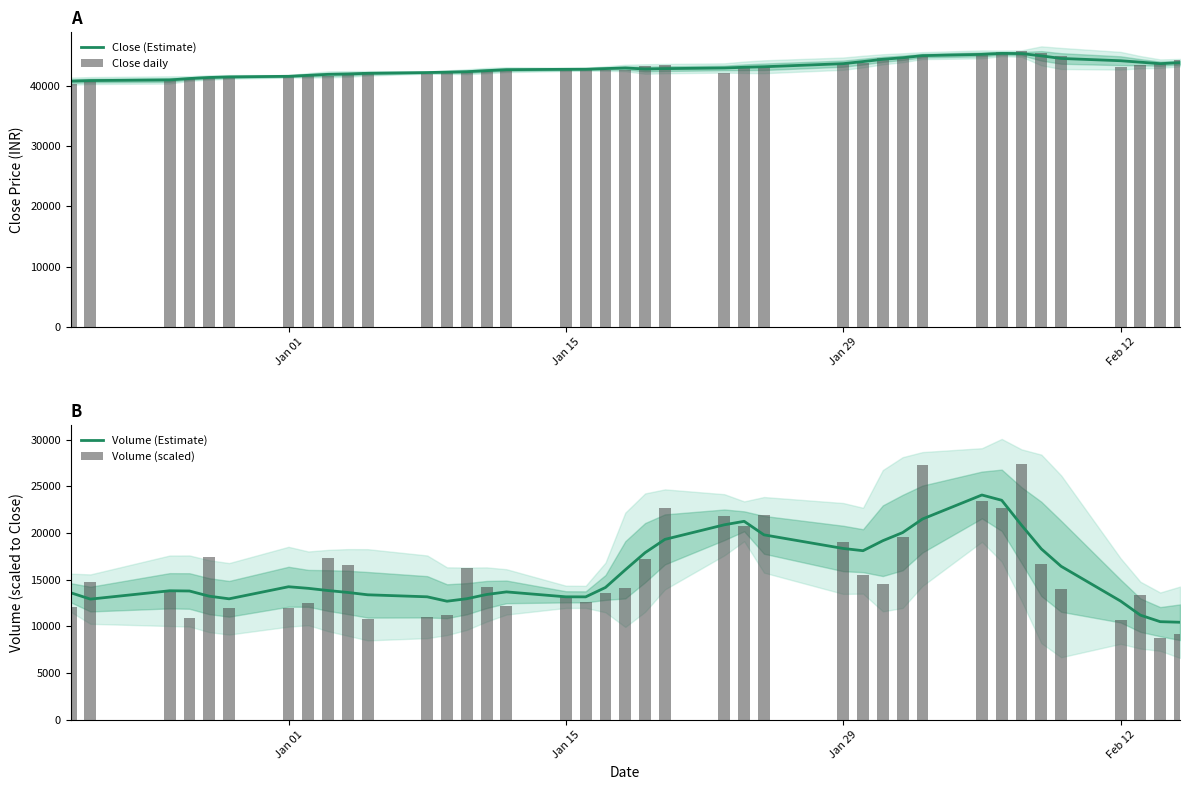

What is the average value of the Close daily series?

42965.9